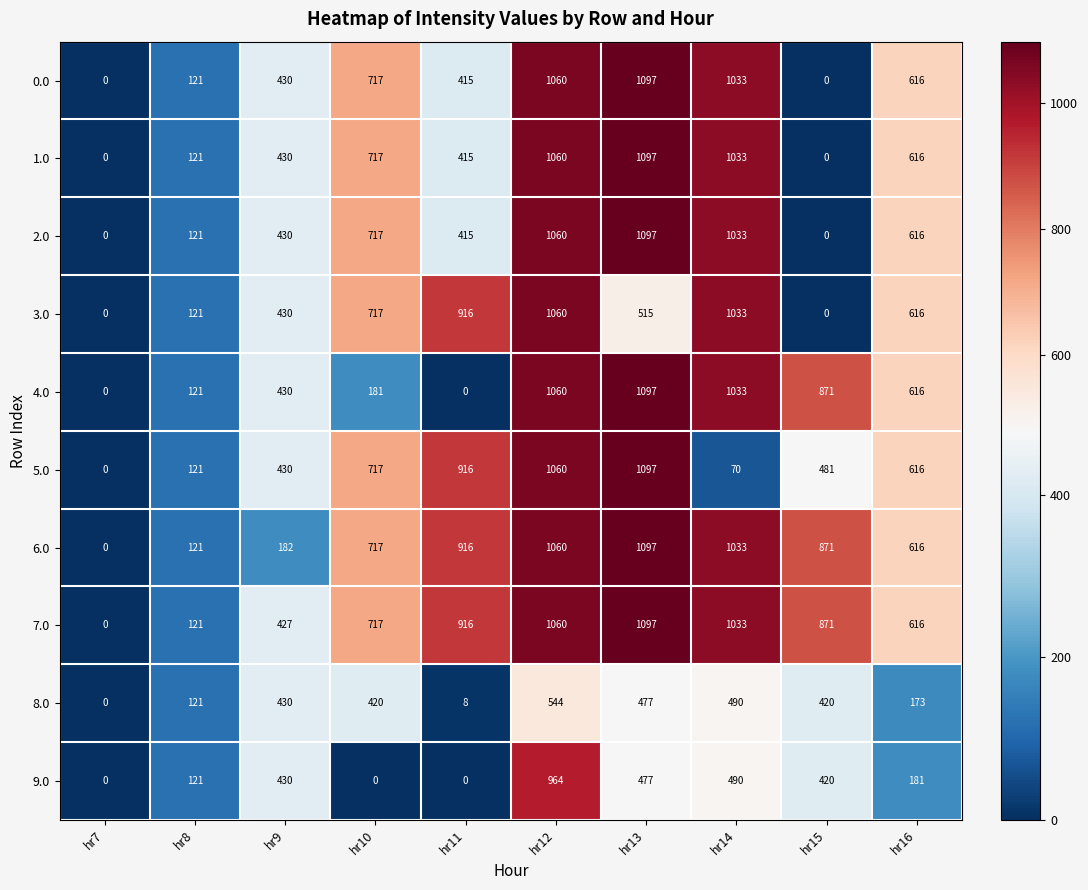

Count the 3.0 values in the range 121 to 916.

6